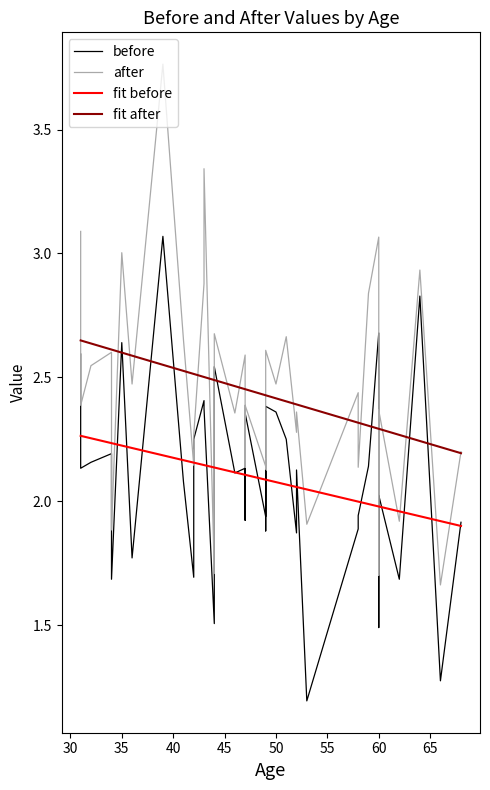

True or false: after has more than 0 interior local peaks.

True